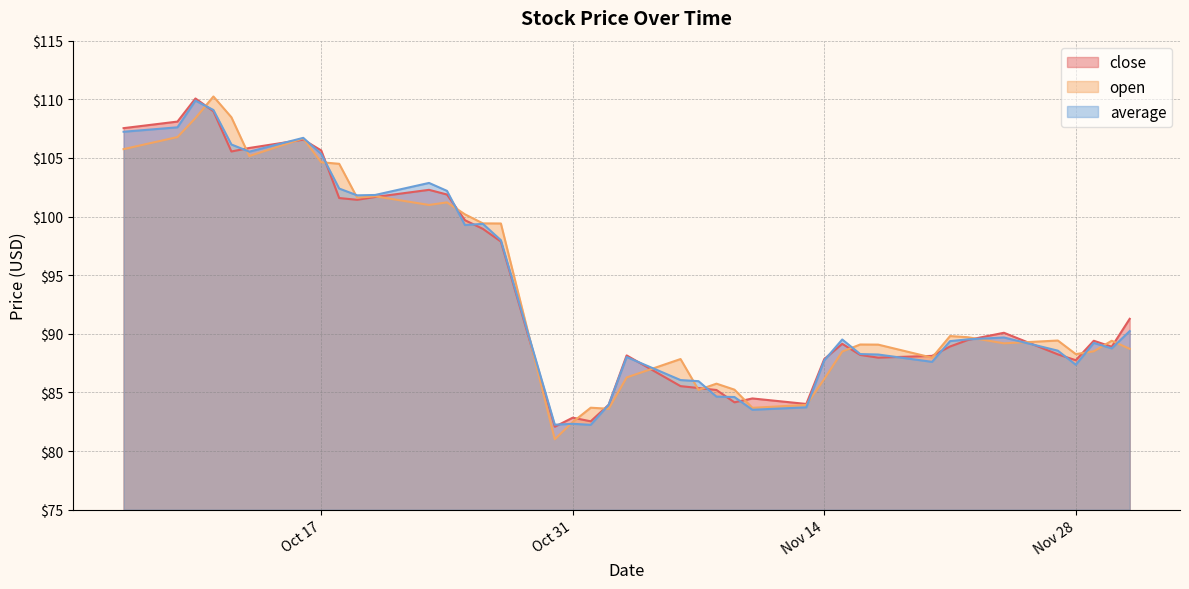

What is the difference between the maximum and minimum values in the open series?

29.2